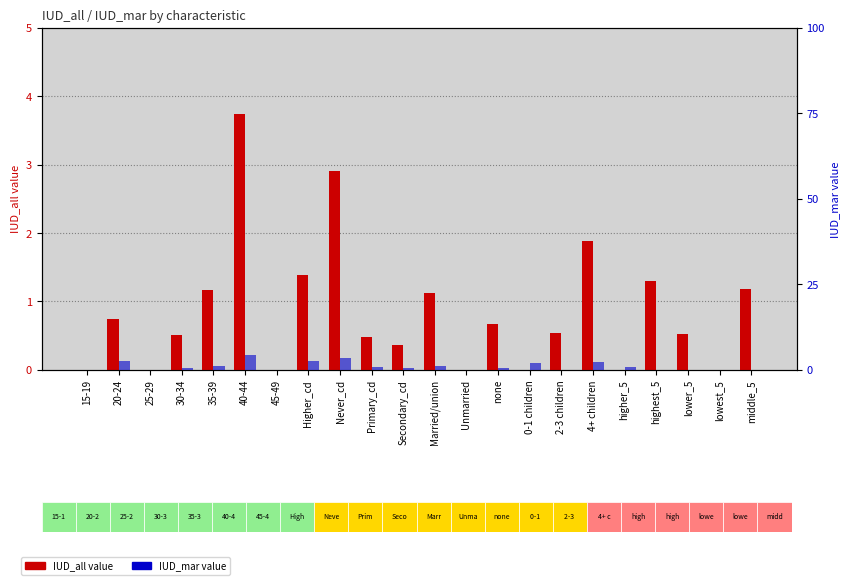

What is the difference between the maximum and minimum values in the IUD_all series?

3.7